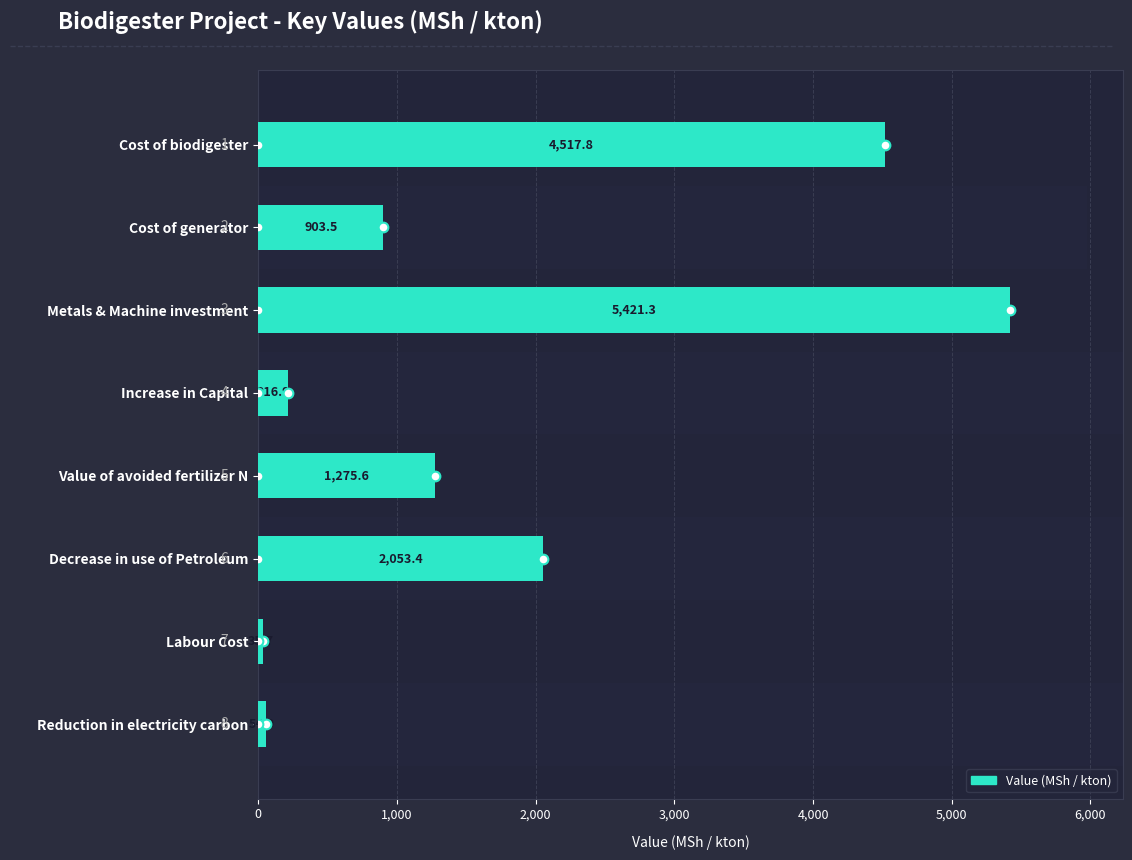

Does the chart contain stacked bars?

No